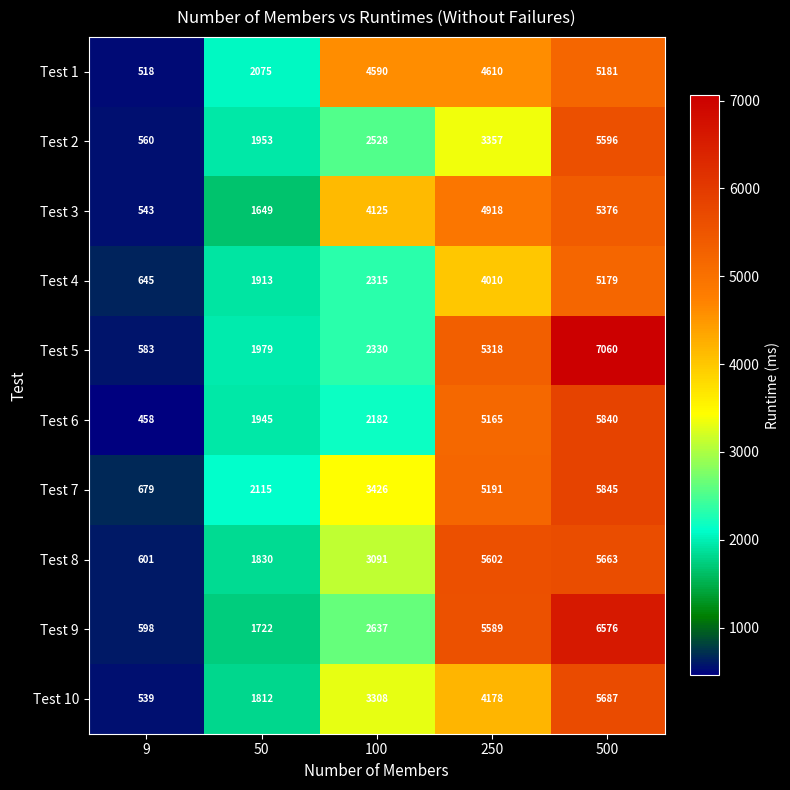

Between 50 and 250, which series saw the biggest shift?

Test 9